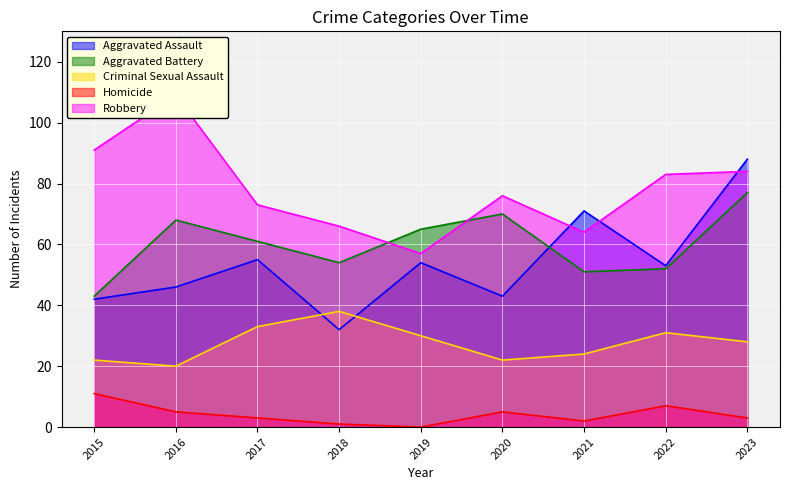

At which label does Criminal Sexual Assault first exceed 28?

2017